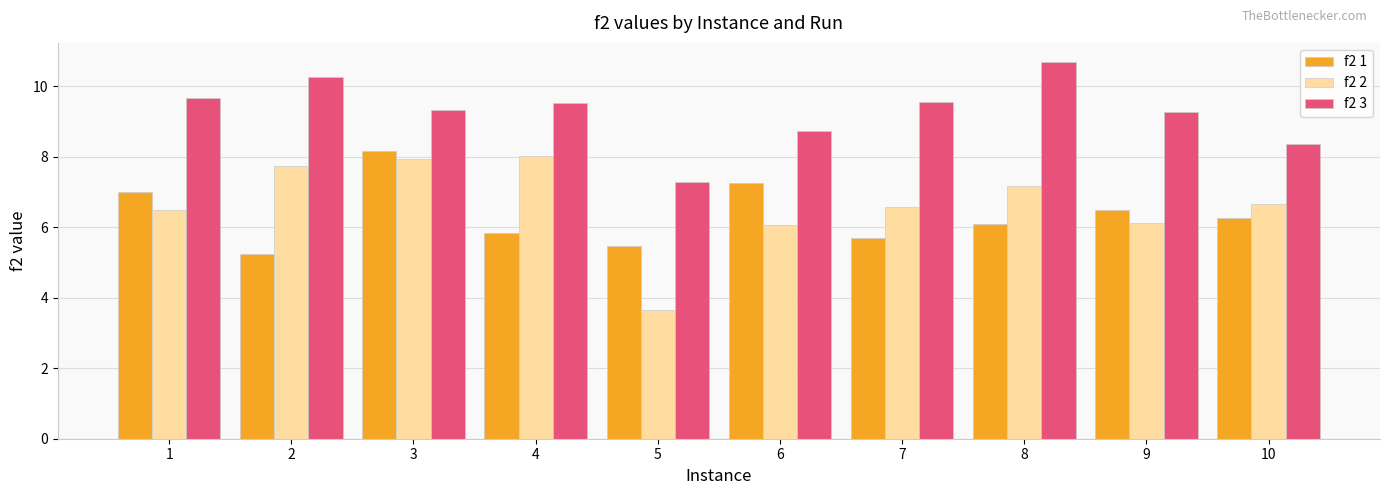

Is the value of f2 2 at 4 greater than the value of f2 3 at 7?

No